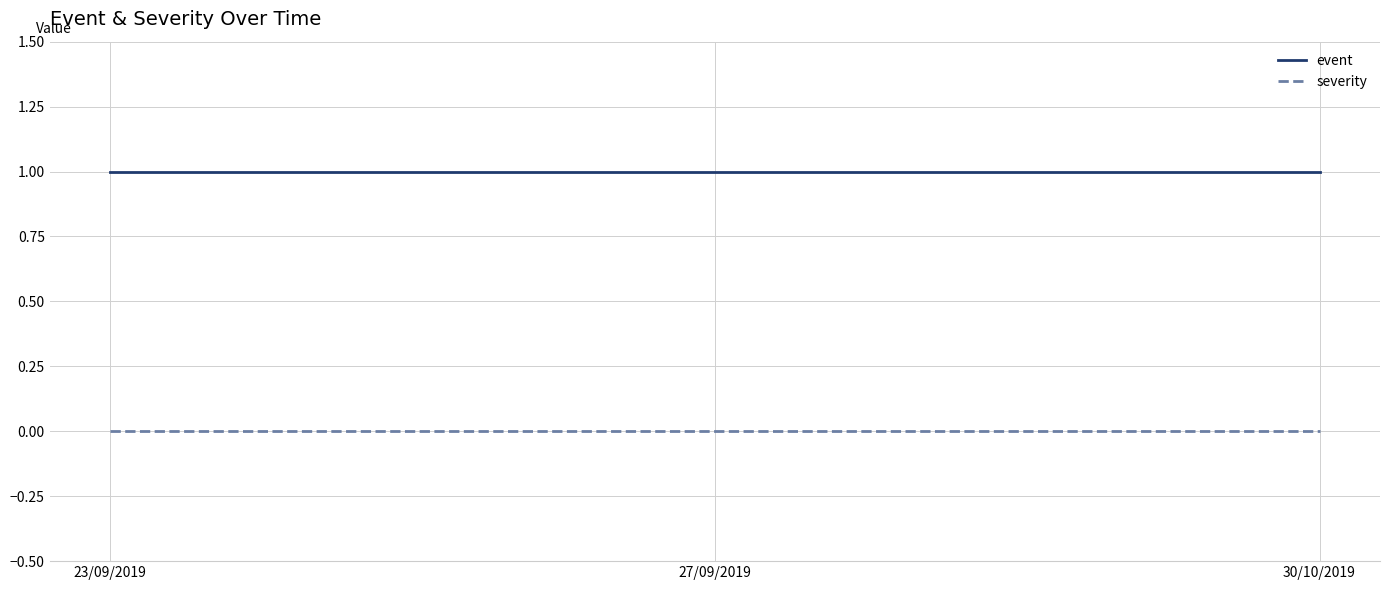

Reading left to right, what are all the values shown in this chart?

event: 1	1	1
severity: 0	0	0